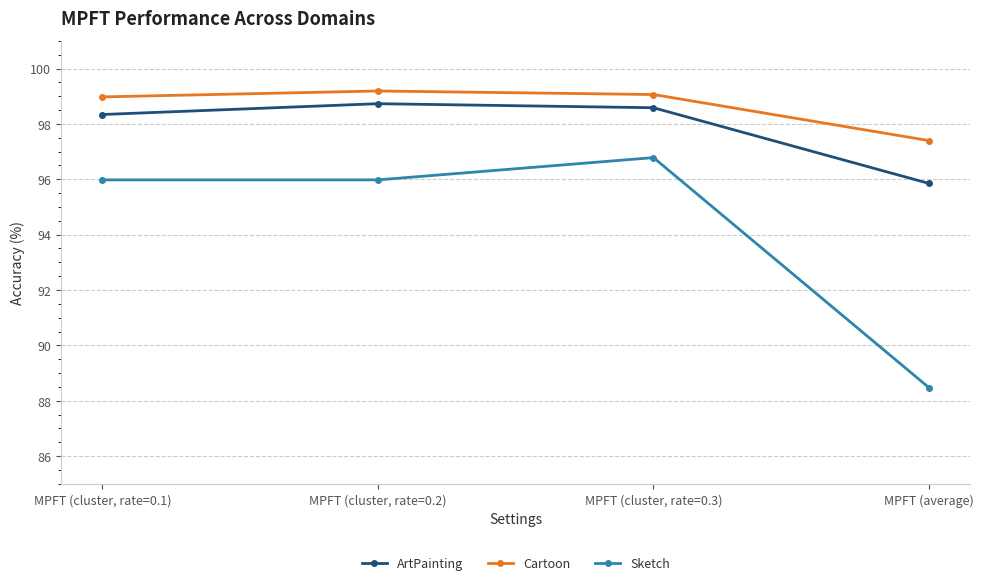

What is the difference between the maximum and minimum values in the Cartoon series?

1.8